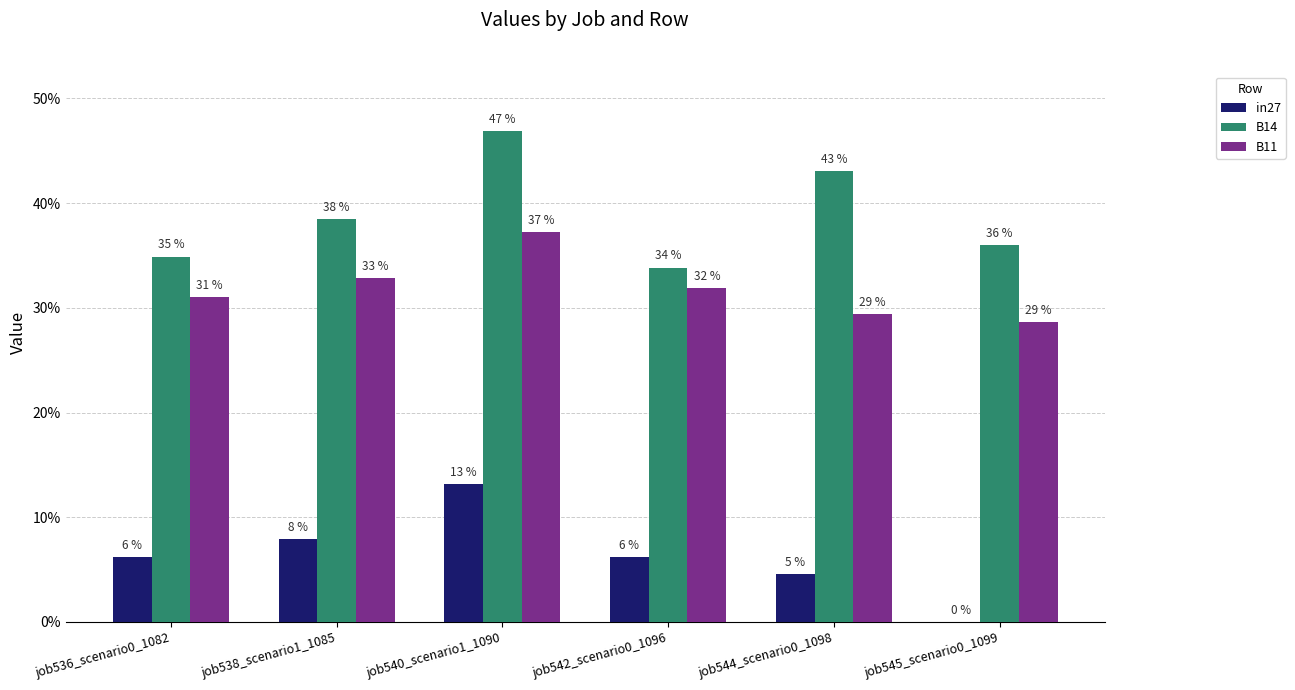

Reading right to left, transcribe all the data shown in this chart.

in27: job545_scenario0_1099=0.0	job544_scenario0_1098=0.0	job542_scenario0_1096=0.1	job540_scenario1_1090=0.1	job538_scenario1_1085=0.1	job536_scenario0_1082=0.1
B14: job545_scenario0_1099=0.4	job544_scenario0_1098=0.4	job542_scenario0_1096=0.3	job540_scenario1_1090=0.5	job538_scenario1_1085=0.4	job536_scenario0_1082=0.3
B11: job545_scenario0_1099=0.3	job544_scenario0_1098=0.3	job542_scenario0_1096=0.3	job540_scenario1_1090=0.4	job538_scenario1_1085=0.3	job536_scenario0_1082=0.3